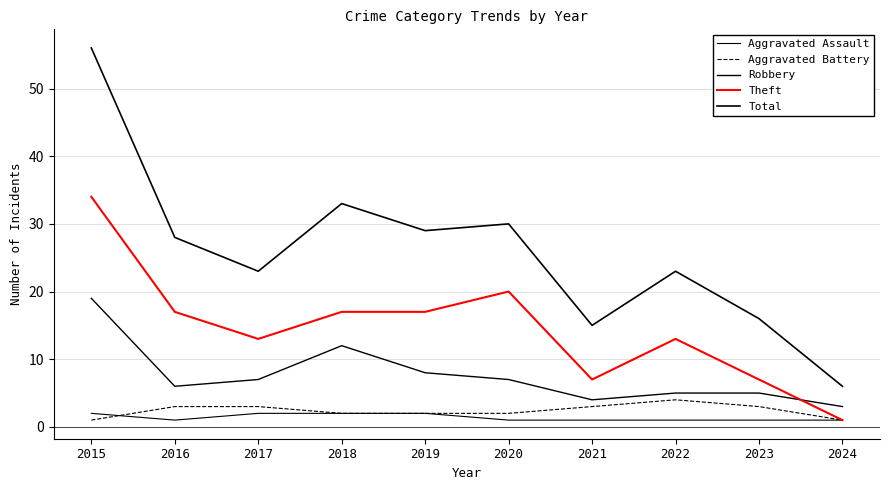

What is the difference between the maximum and minimum values in the Robbery series?

16